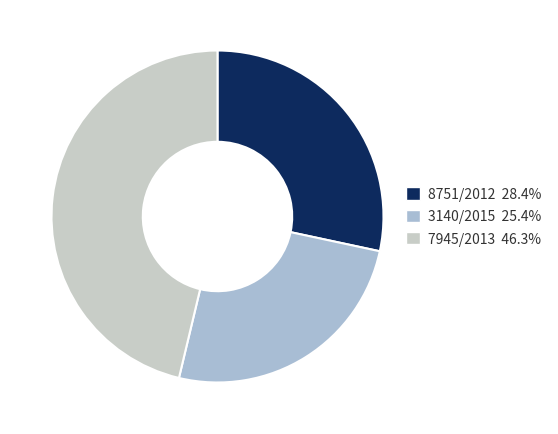

Does 7945/2013 account for over 50% of the chart?

No